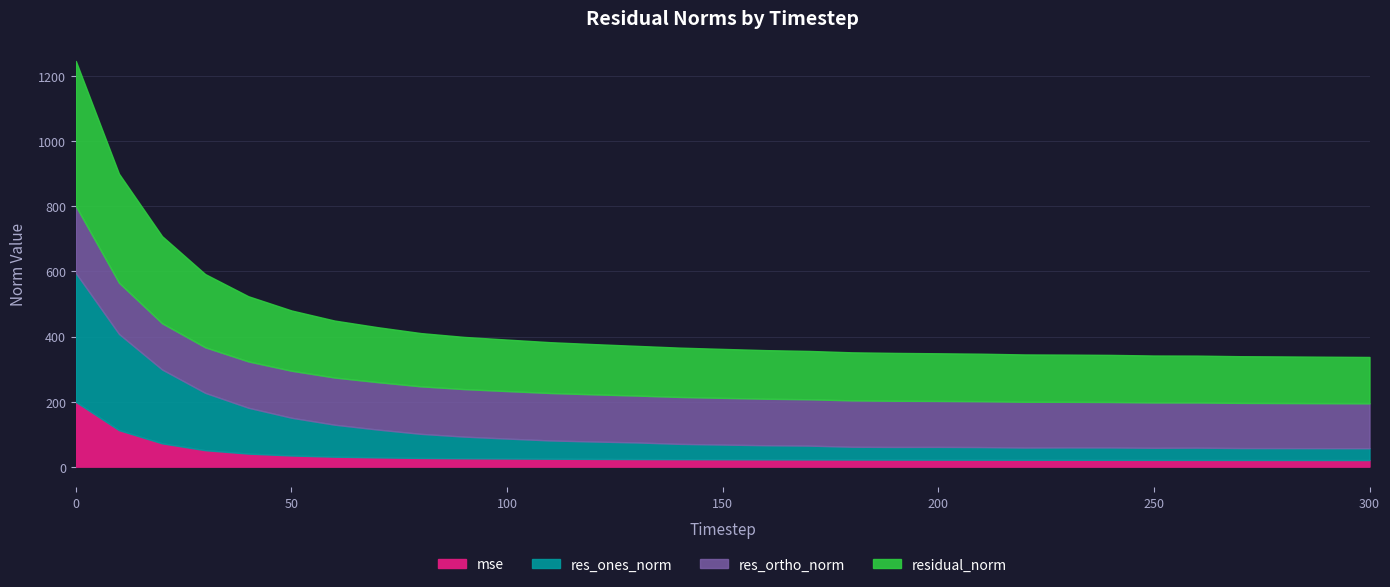

What is the difference between the second highest and minimum values in the res_ortho_norm series?

19.7